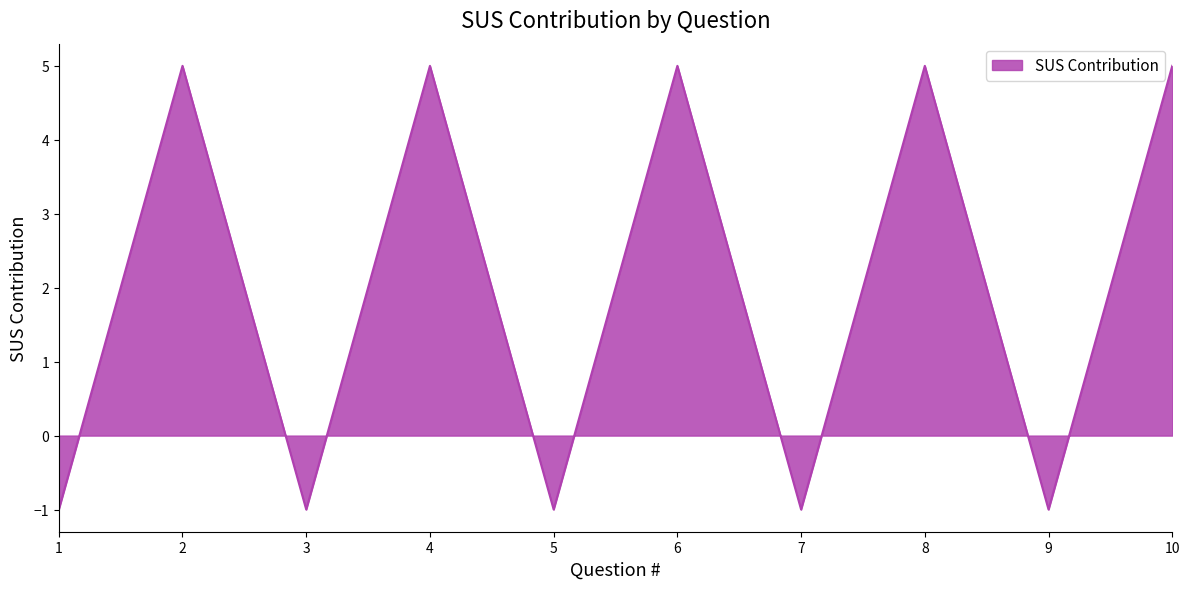

The value at 10 is 3. True or false?

False